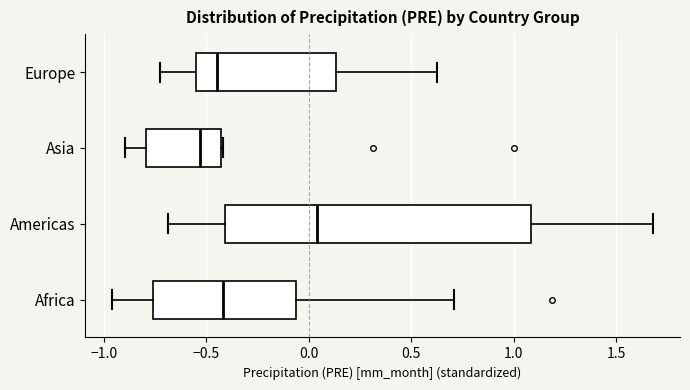

Reading bottom to top, read every box against the x-axis: the position of its median line, the range the box covers, and the ends of its whiskers. The values are not printed on the chart, so give them approximately, as read against the axis.

Africa: median -0.40, box -0.75 to -0.05, whiskers -0.95 to 0.70
Americas: median 0.05, box -0.40 to 1.10, whiskers -0.70 to 1.70
Asia: median -0.55, box -0.80 to -0.45, whiskers -0.90 to -0.40
Europe: median -0.45, box -0.55 to 0.15, whiskers -0.75 to 0.65